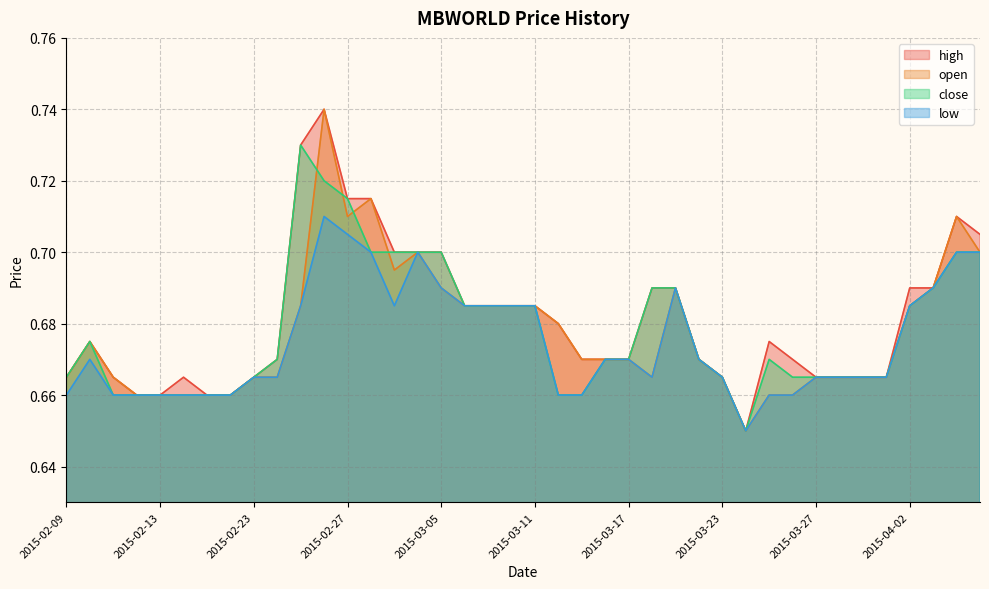

What is the difference between the maximum and second lowest values in the open series?

0.1